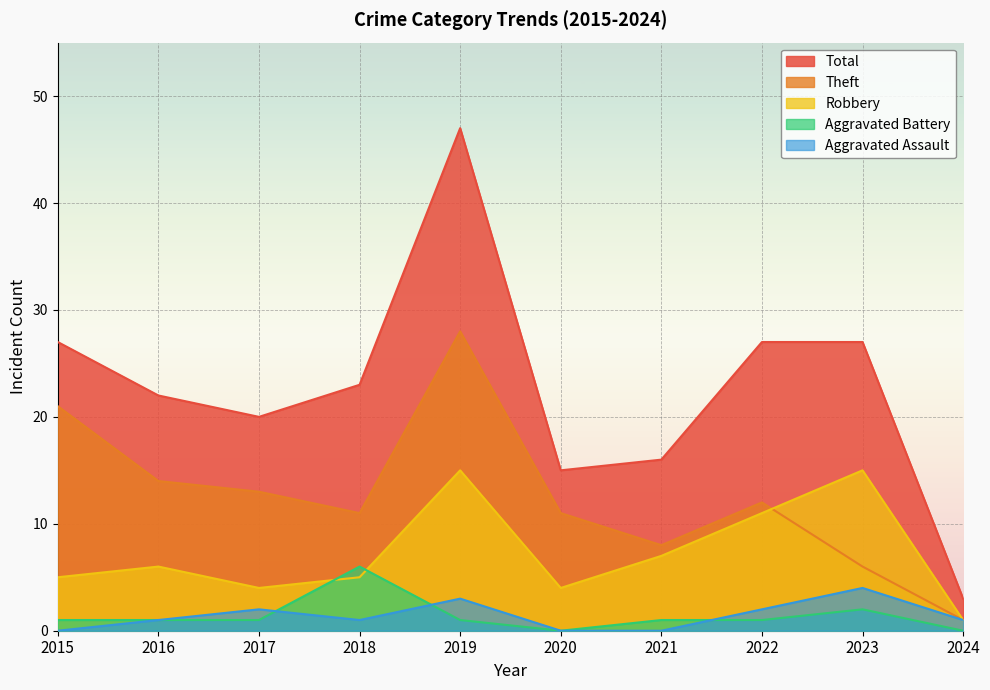

Which series has the widest spread of values?

Total